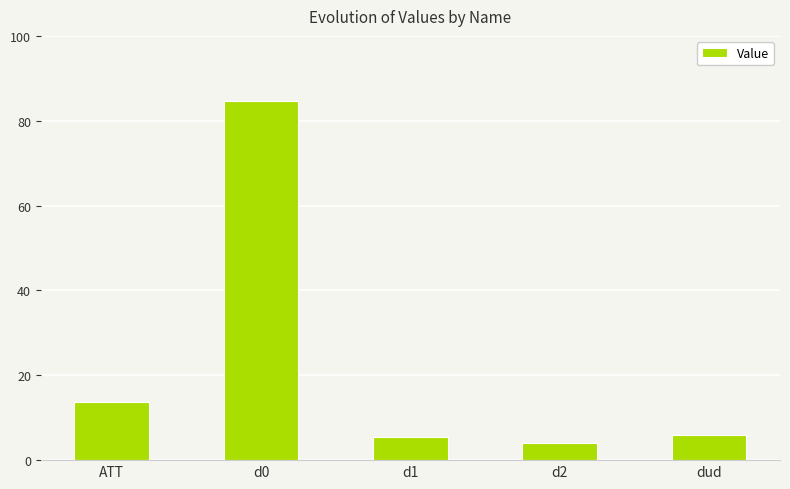

Between d2 and dud, which is larger?

dud